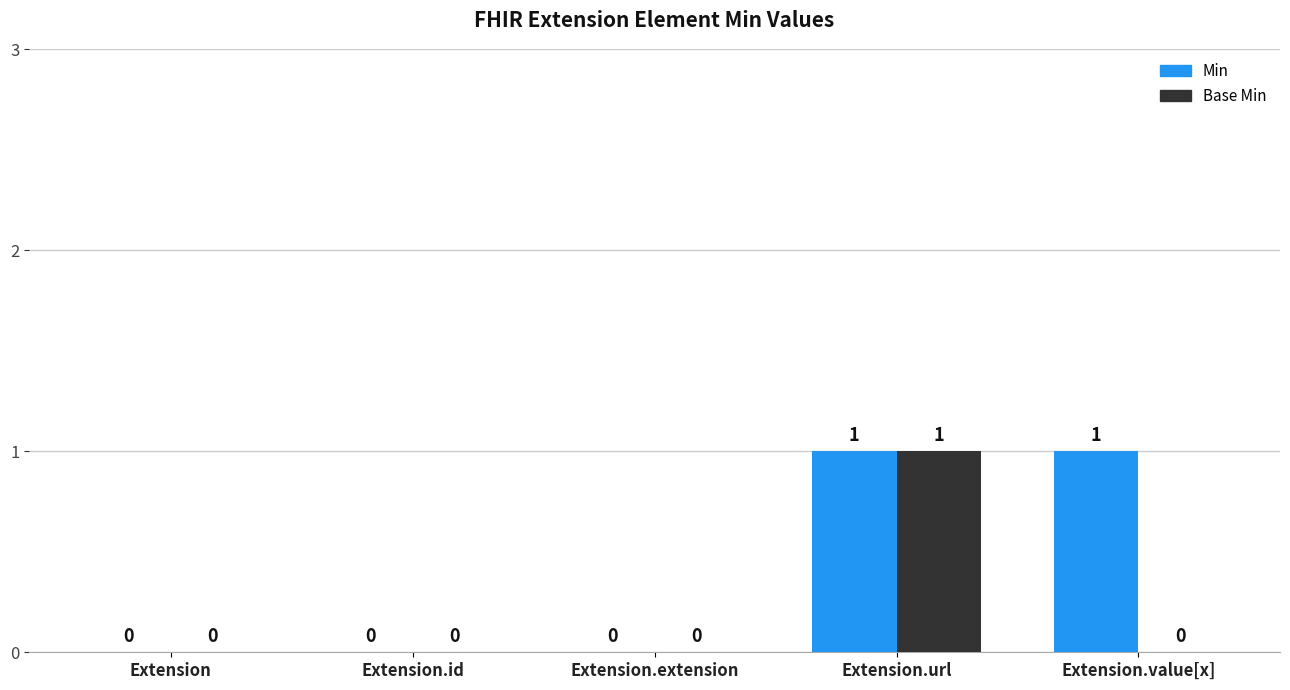

Between Extension.extension and Extension.value[x], which series saw the biggest shift?

Min